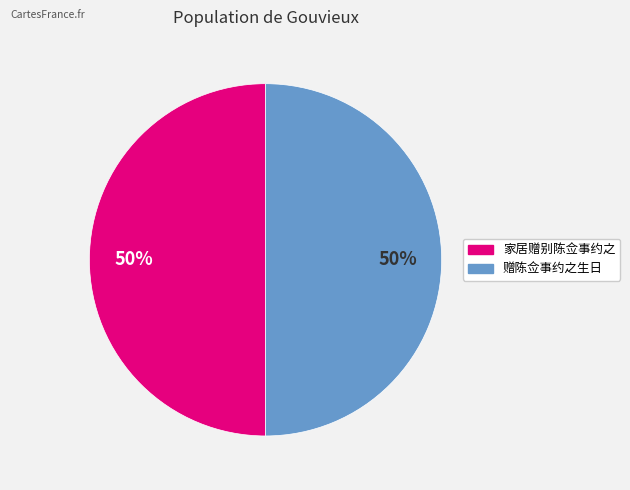

Approximately how many times larger is the value at 家居赠别陈佥事约之 compared to 赠陈佥事约之生日?

1.0